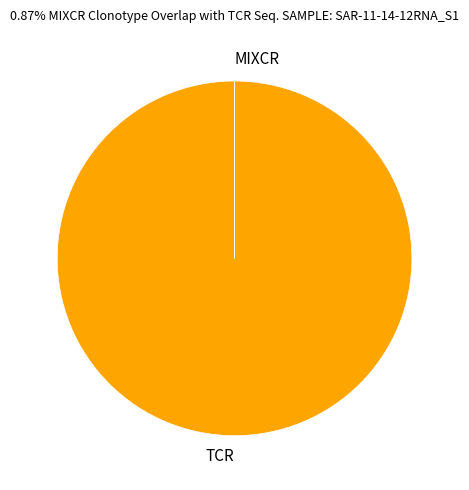

Which category accounts for the majority?

TCR